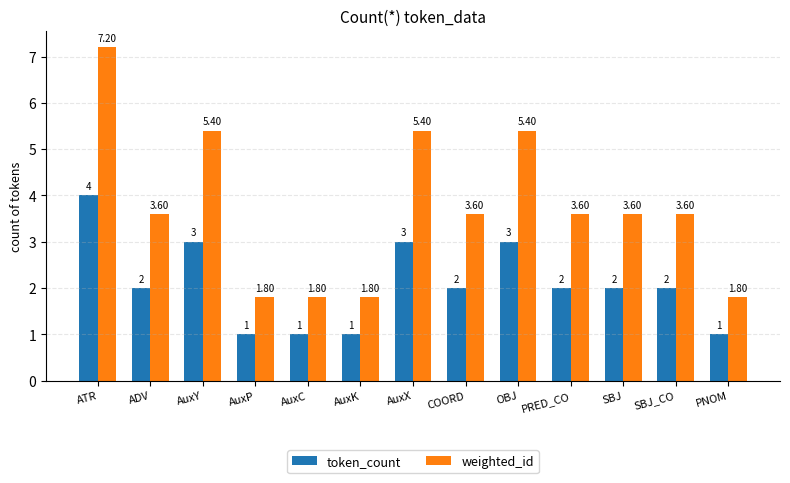

What is the approximate value of weighted_id at AuxC?

1.8